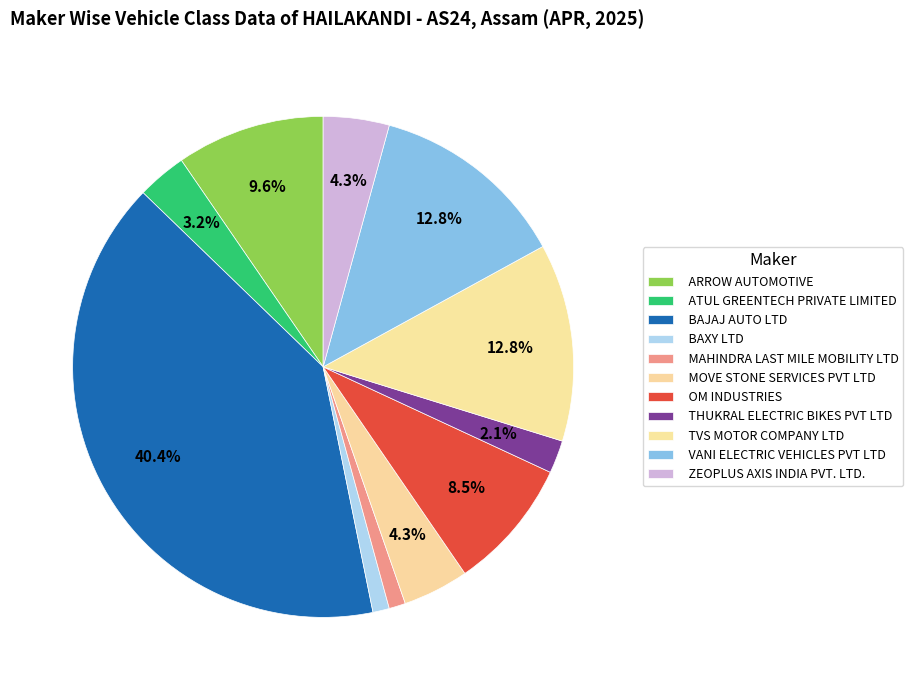

The BAJAJ AUTO LTD slice represents 54% of the pie. True or false?

False